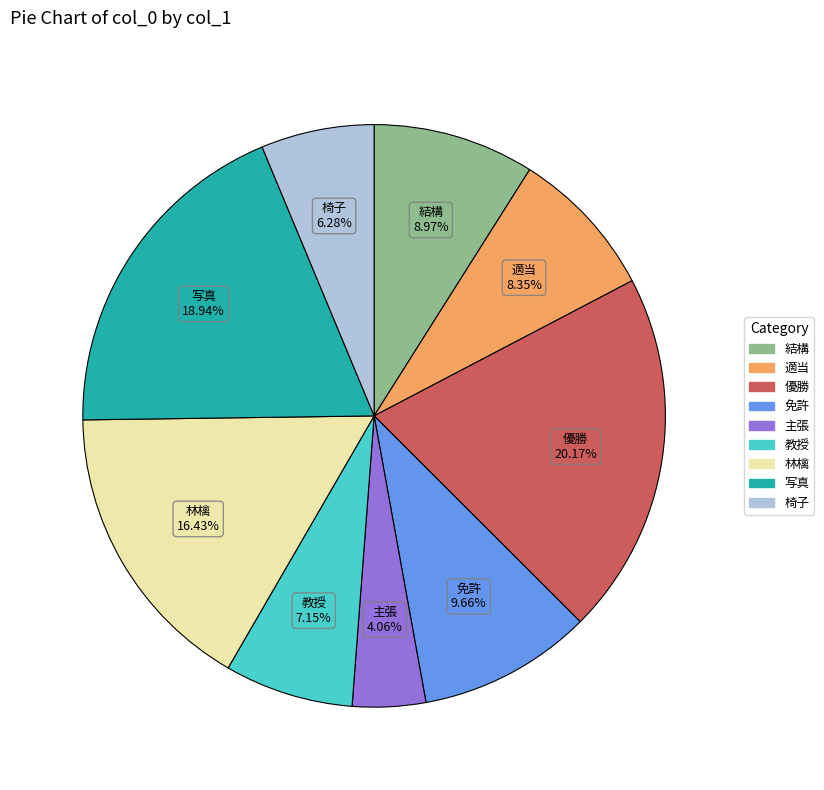

Which category has the biggest portion of the pie?

優勝